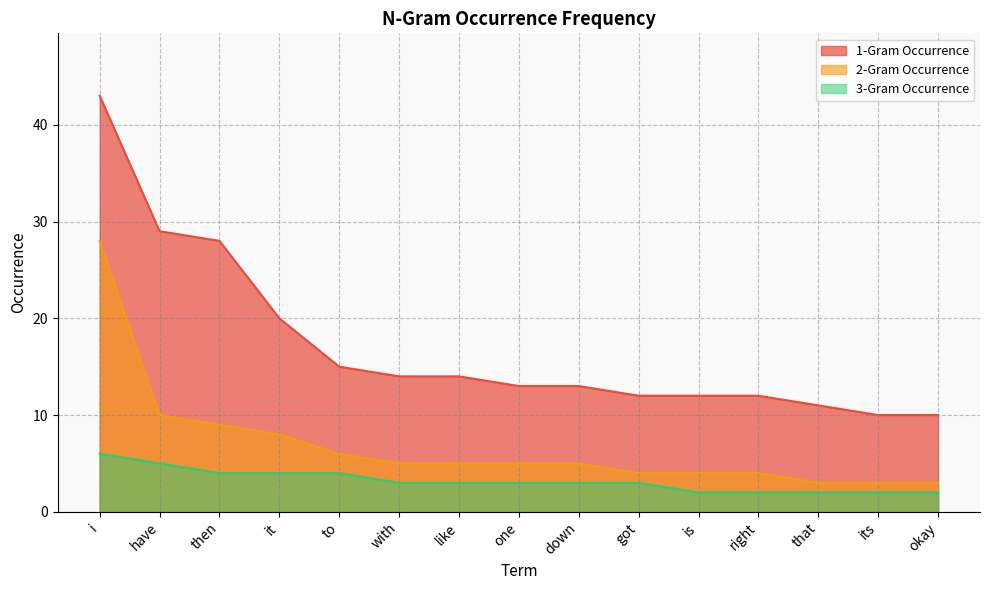

True or false: 3-Gram Occurrence has a value of 6 at then.

False